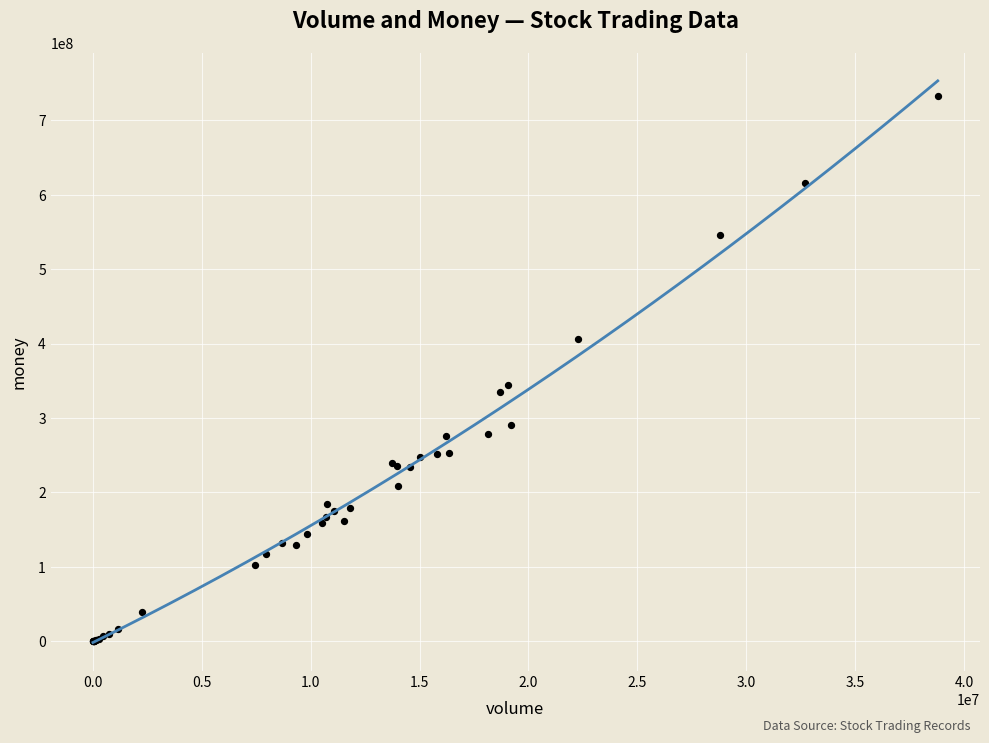

What Y value in the scatter plot is closest to 366262819?

343977178